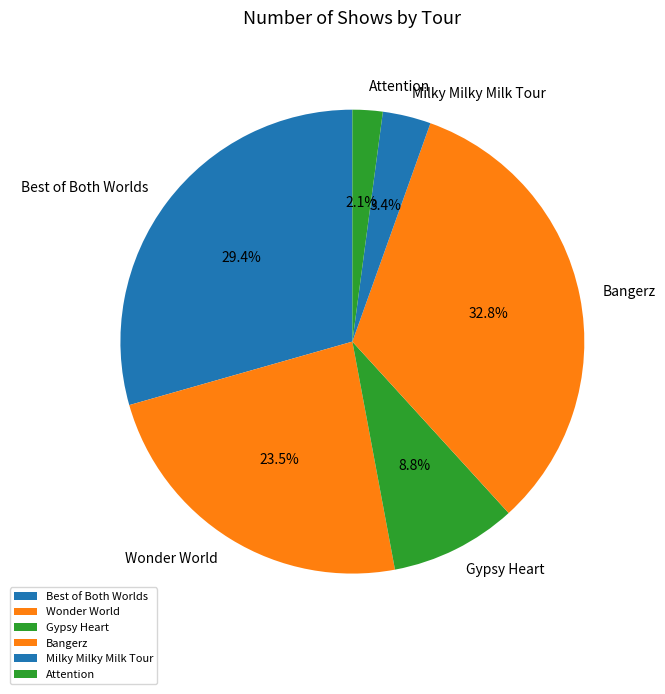

What is the largest slice in the pie chart?

Bangerz